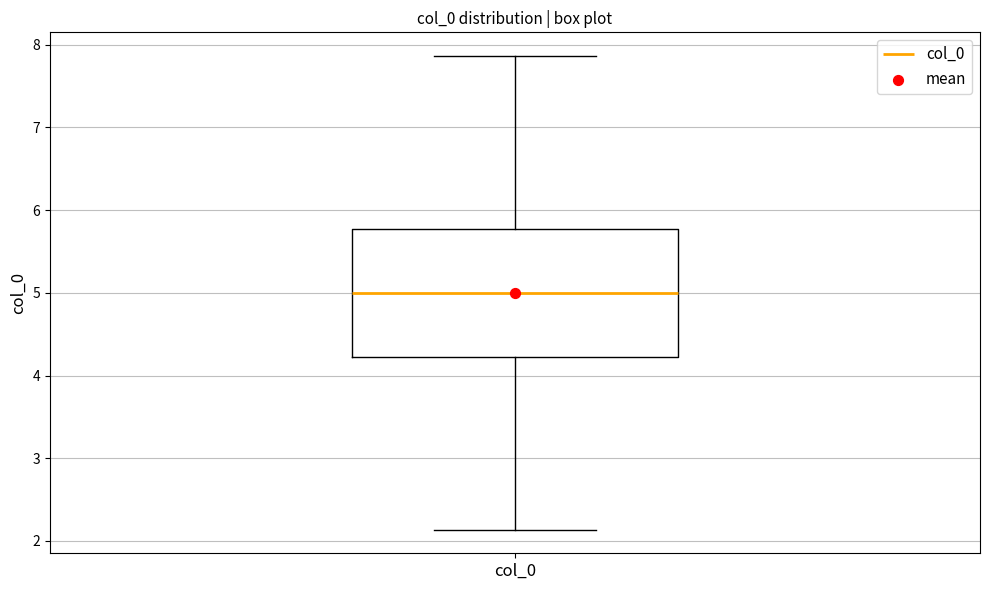

Where is the upper edge of the box for col_0 on the y-axis? The values are not printed on the chart, so give them approximately, as read against the axis.

5.8